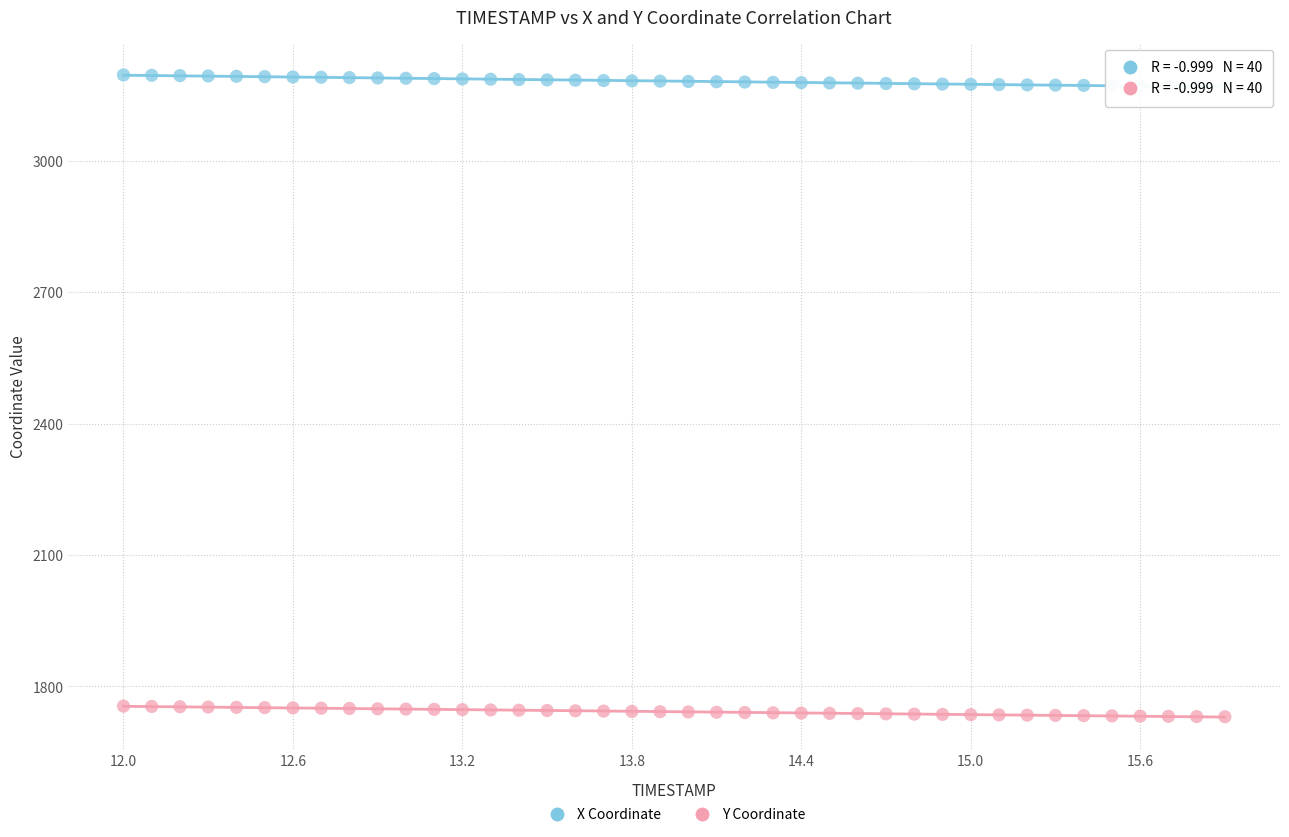

What are all the series names shown in the legend?

X Coordinate, Y Coordinate